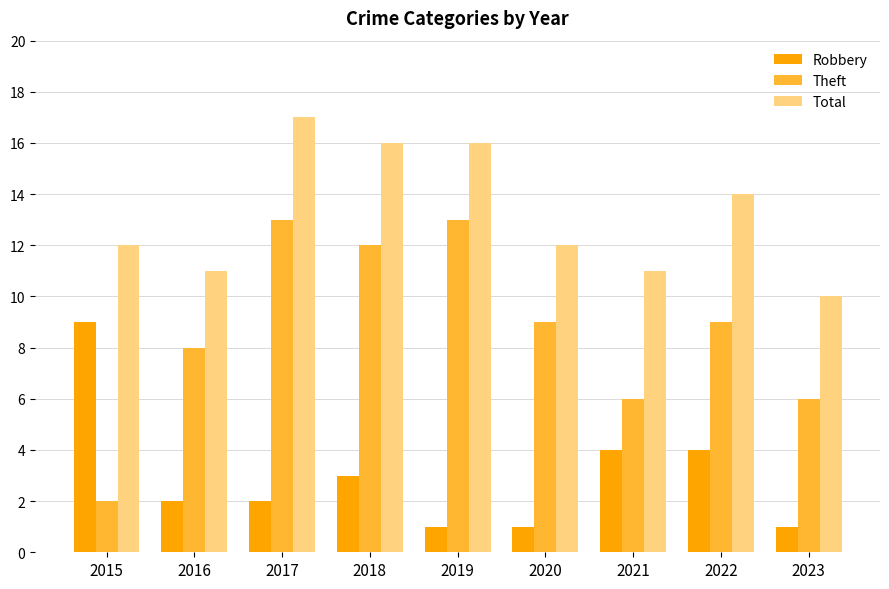

Rank the series by their average value, from lowest to highest.

Robbery, Theft, Total